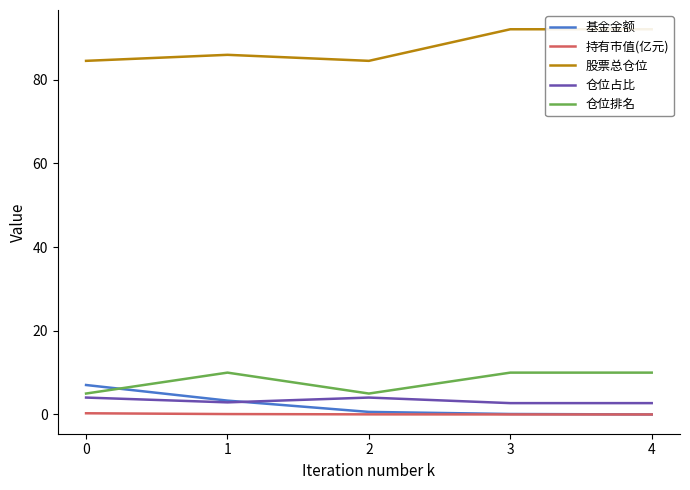

What is the highest value of the 仓位排名 series?

10.0